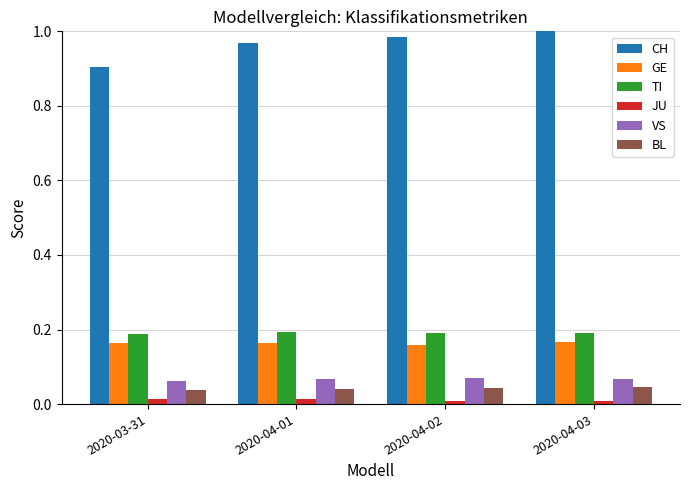

How many groups of bars are there?

4